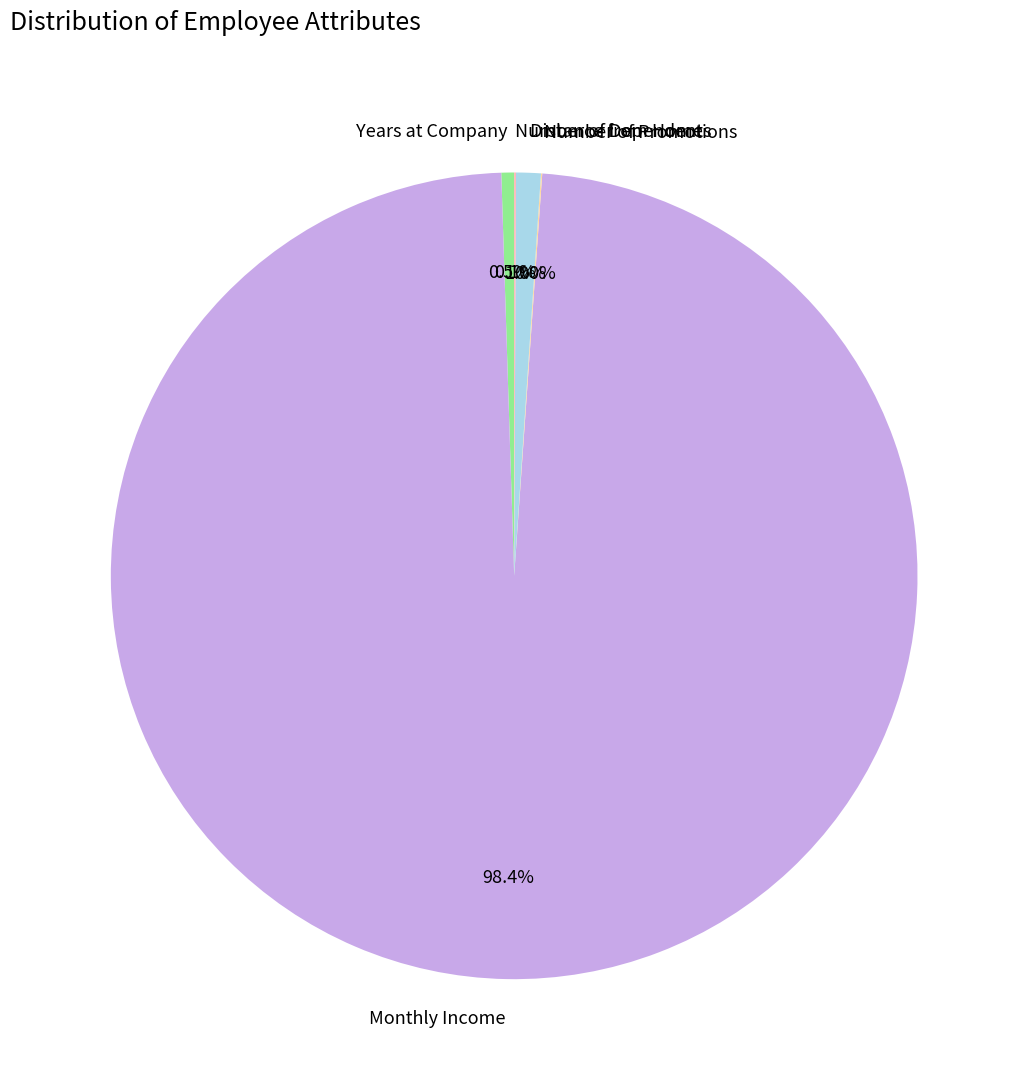

Which category has the biggest portion of the pie?

Monthly Income